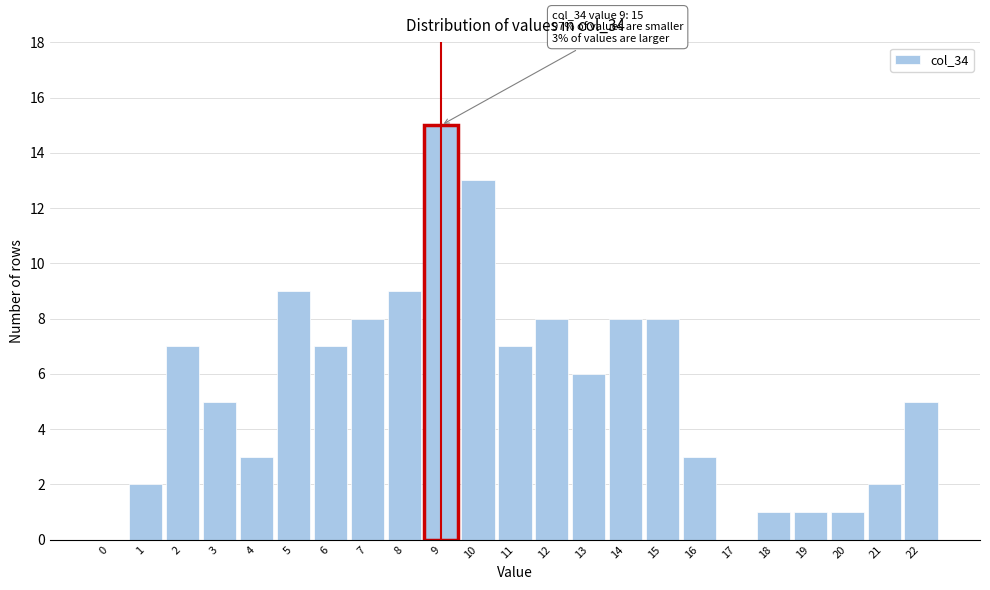

Reading left to right, extract all data points from this chart.

0=0	1=2	2=7	3=5	4=3	5=9	6=7	7=8	8=9	9=15	10=13	11=7	12=8	13=6	14=8	15=8	16=3	17=0	18=1	19=1	20=1	21=2	22=5